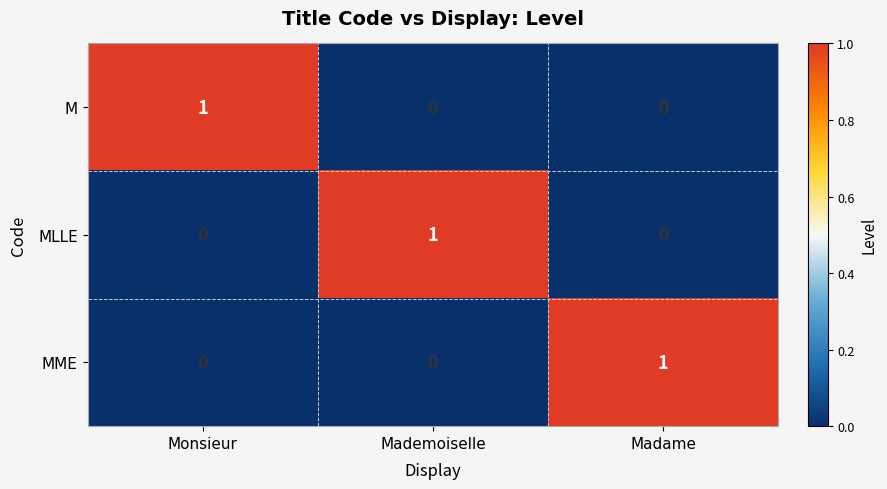

How many MLLE values are between 0 and 1?

3